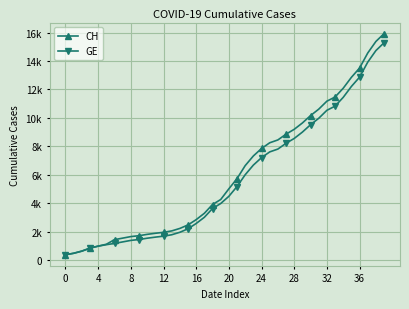

True or false: CH and GE cross at least once.

False